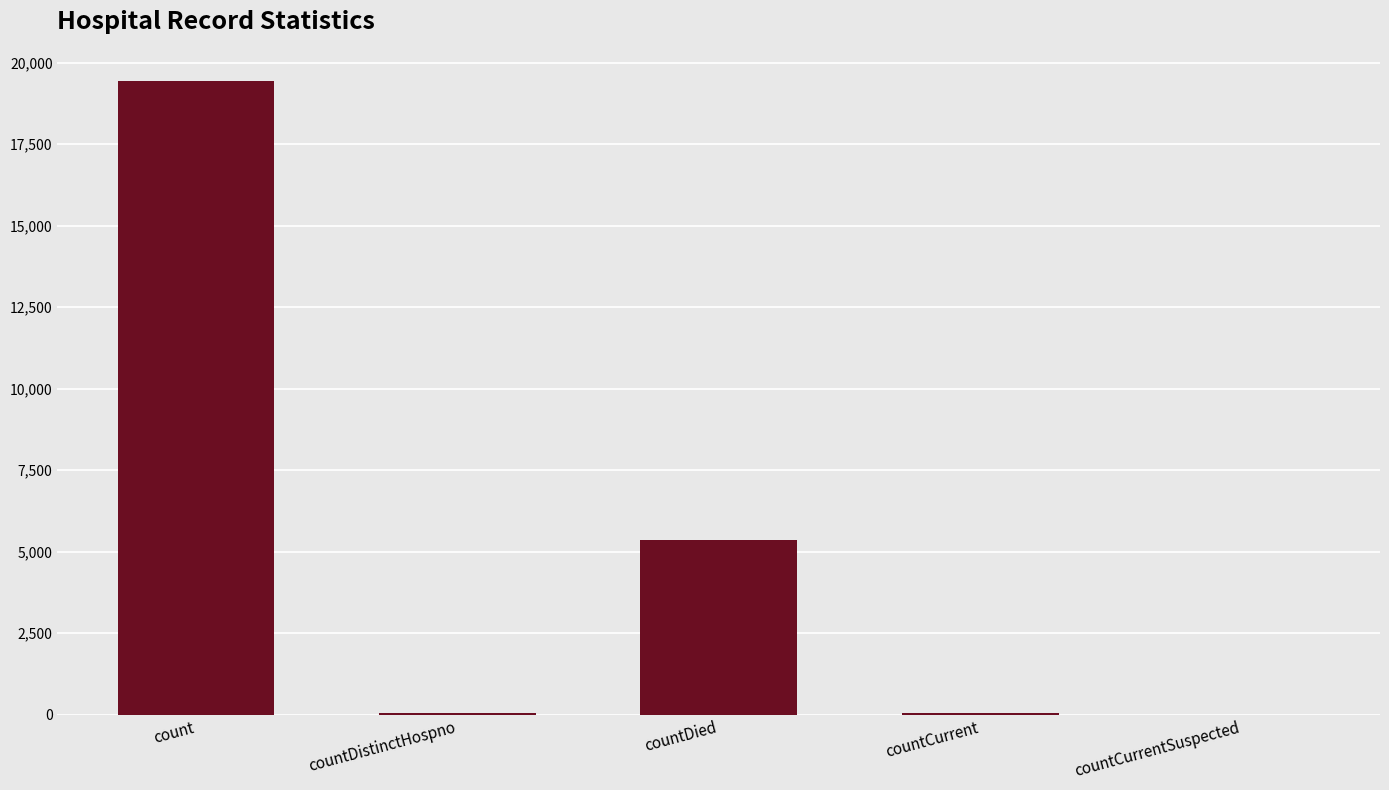

What is the difference between the values at count and countDied?

14063